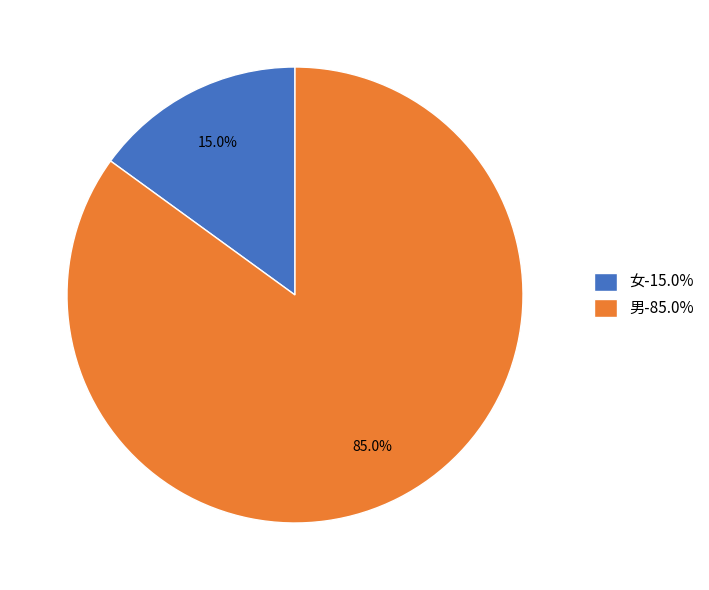

Which slice is the largest?

男